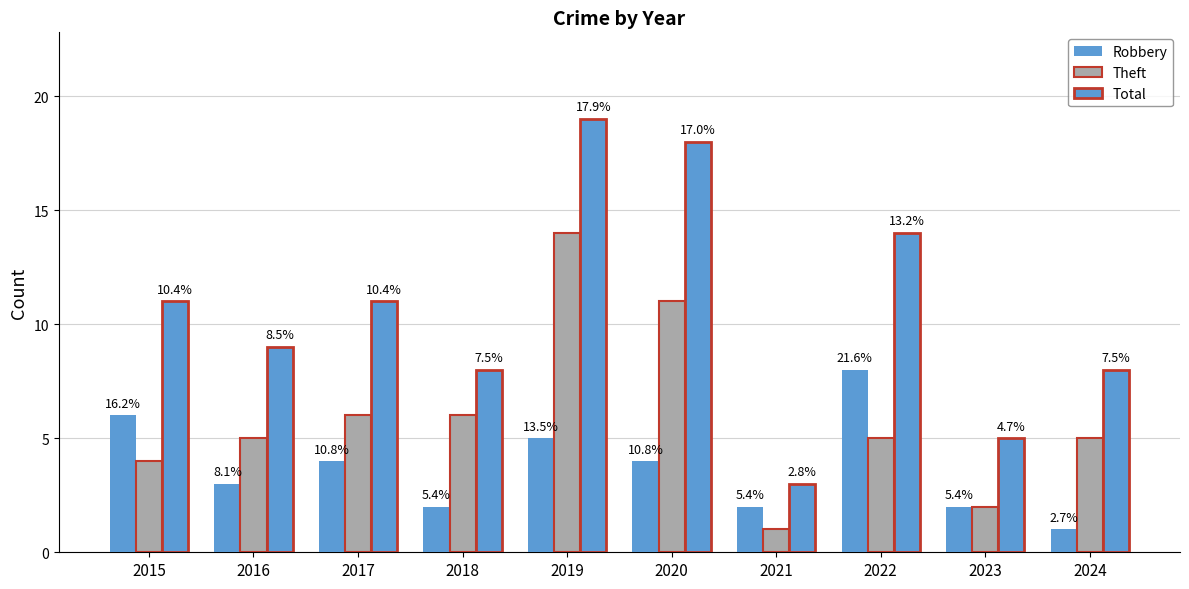

Which category has the lowest value in the Total series?

2021